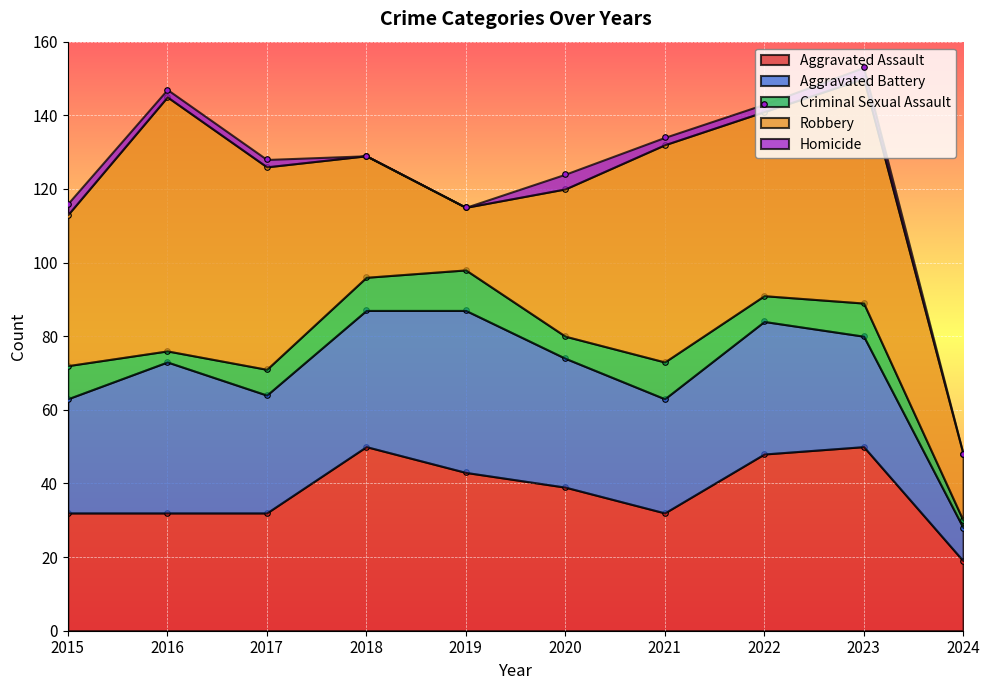

Reading left to right, transcribe all the data shown in this chart.

Aggravated Assault: 32	32	32	50	43	39	32	48	50	19
Aggravated Battery: 31	41	32	37	44	35	31	36	30	9
Criminal Sexual Assault: 9	3	7	9	11	6	10	7	9	2
Robbery: 41	69	55	33	17	40	59	50	61	18
Homicide: 3	2	2	0	0	4	2	2	3	0